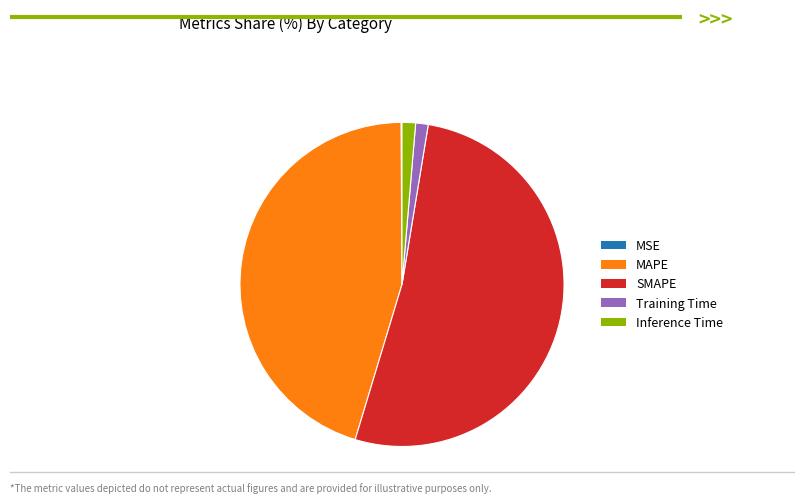

Combined, do Inference Time and SMAPE account for over 50%?

Yes